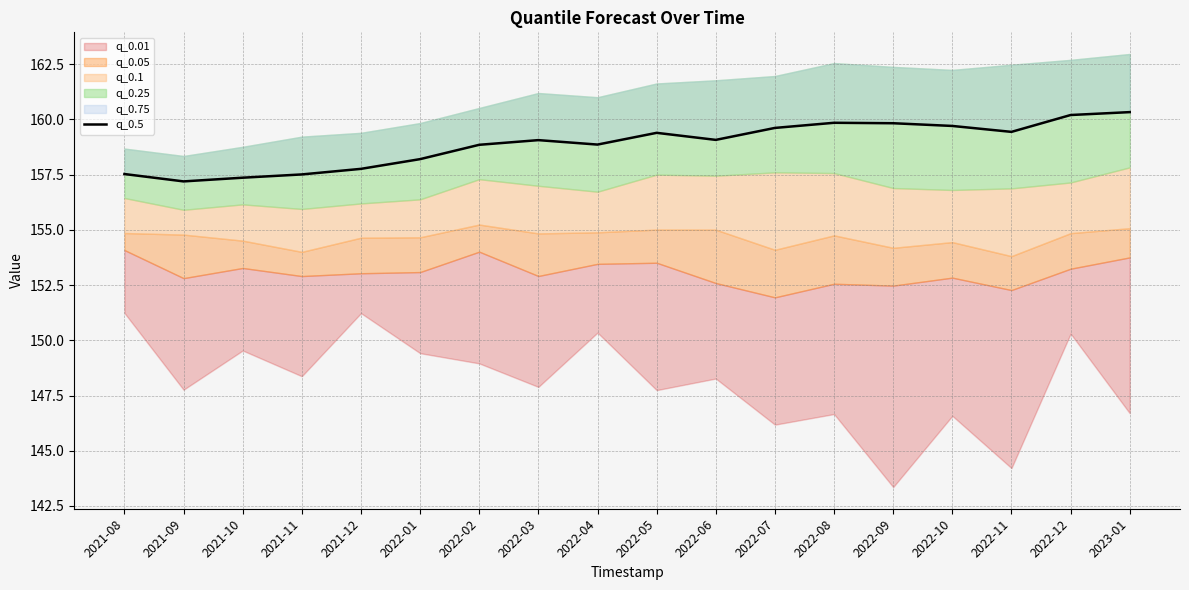

What is the change in value from 2022-07 to 2023-01?

+0.7